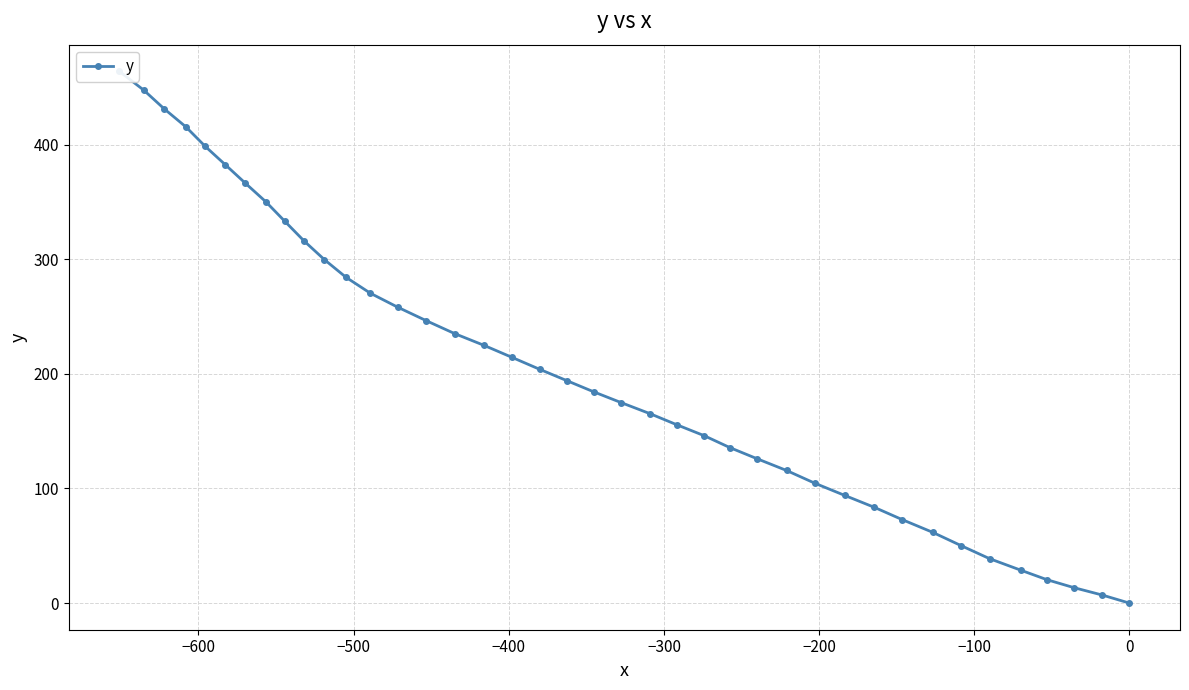

Count the number of data series in this chart.

1